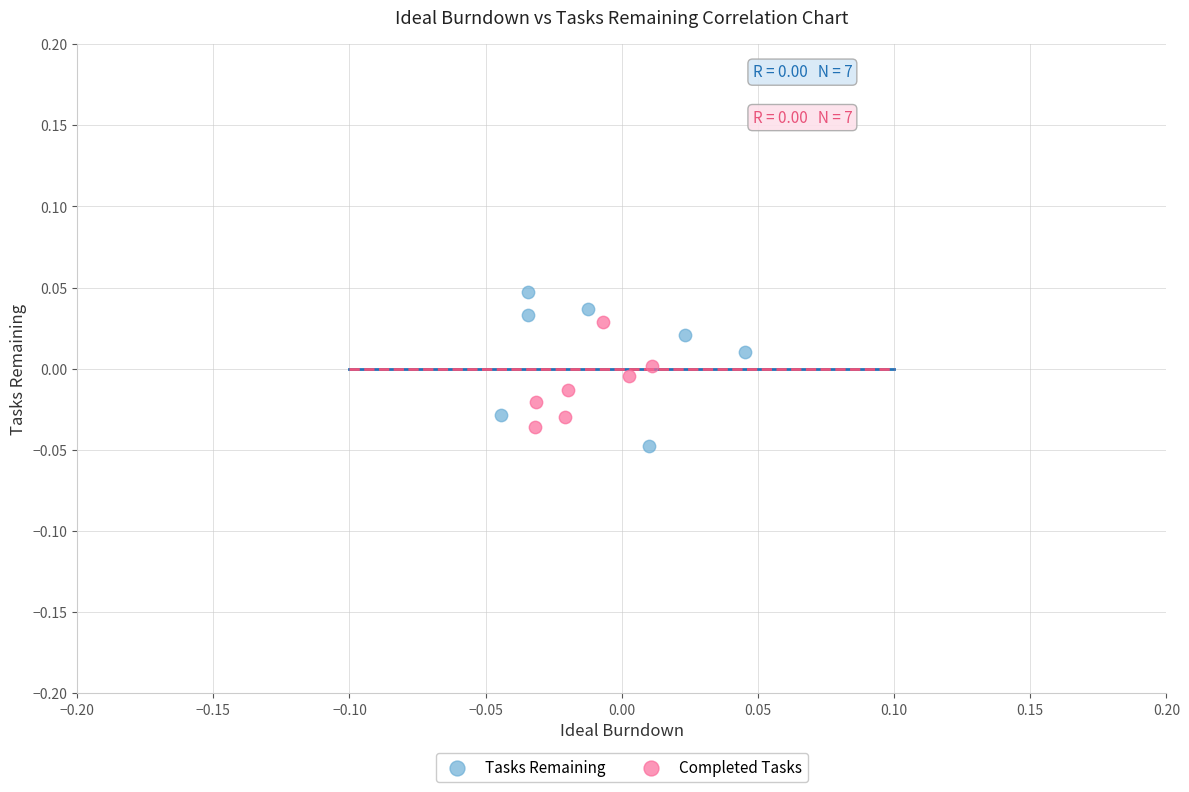

Which series has the largest Y range (max minus min)?

Tasks Remaining